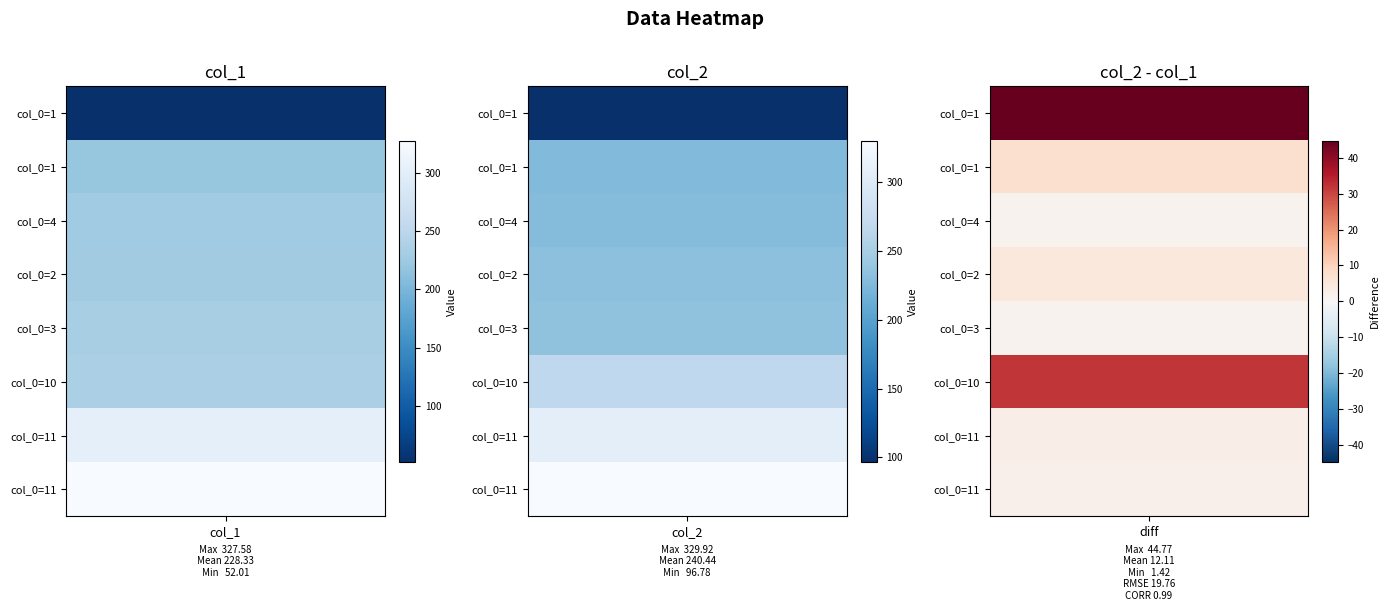

How many categories are shown in the chart?

2